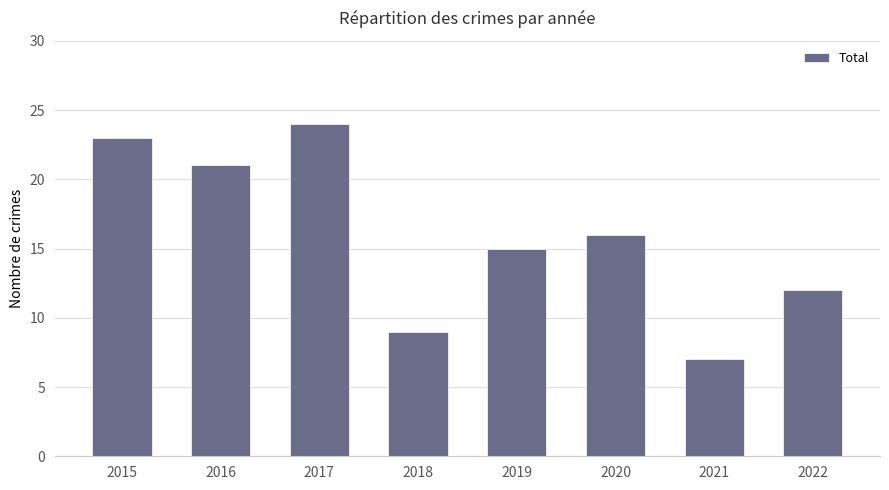

What is the value of the 7th bar from the left?

7